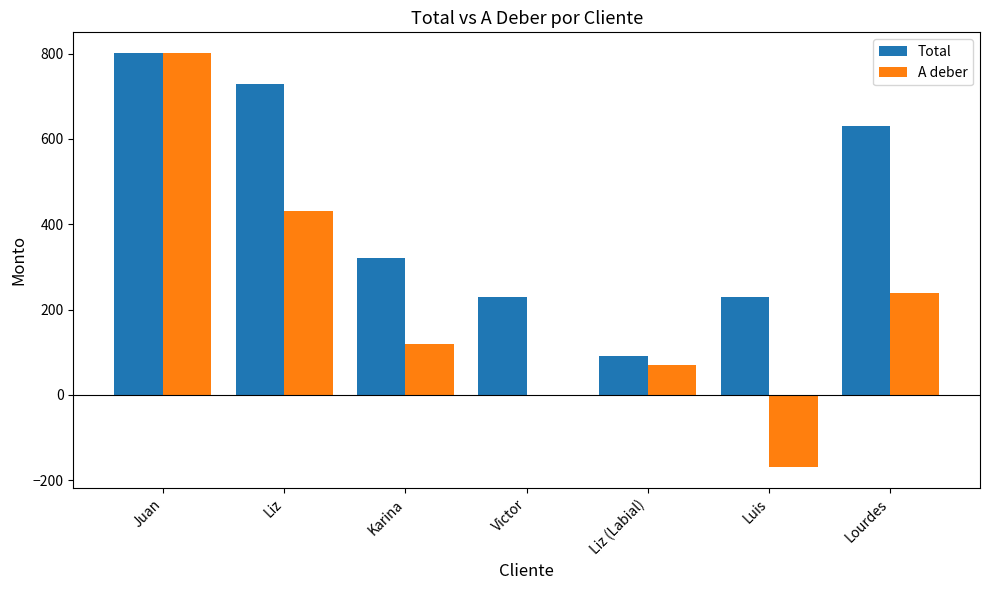

How many distinct data groups are displayed?

2